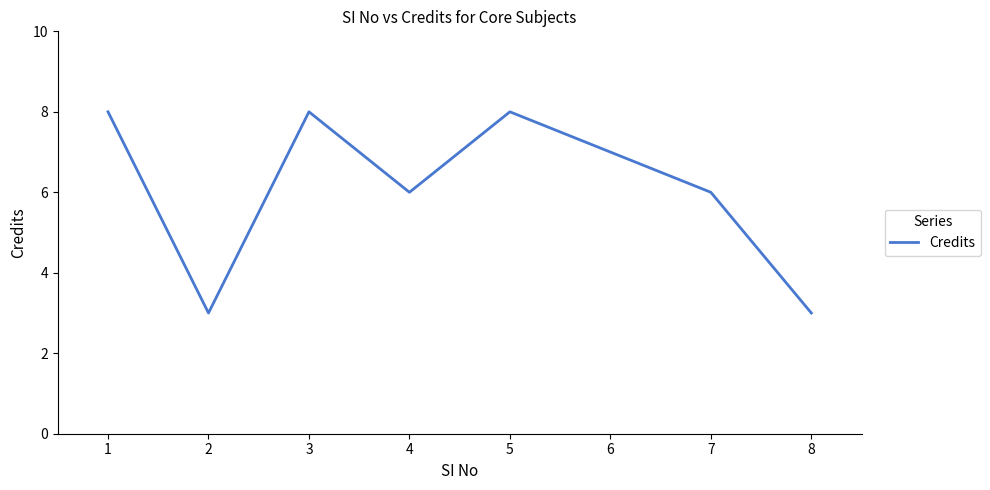

What is the minimum value shown in the chart?

3